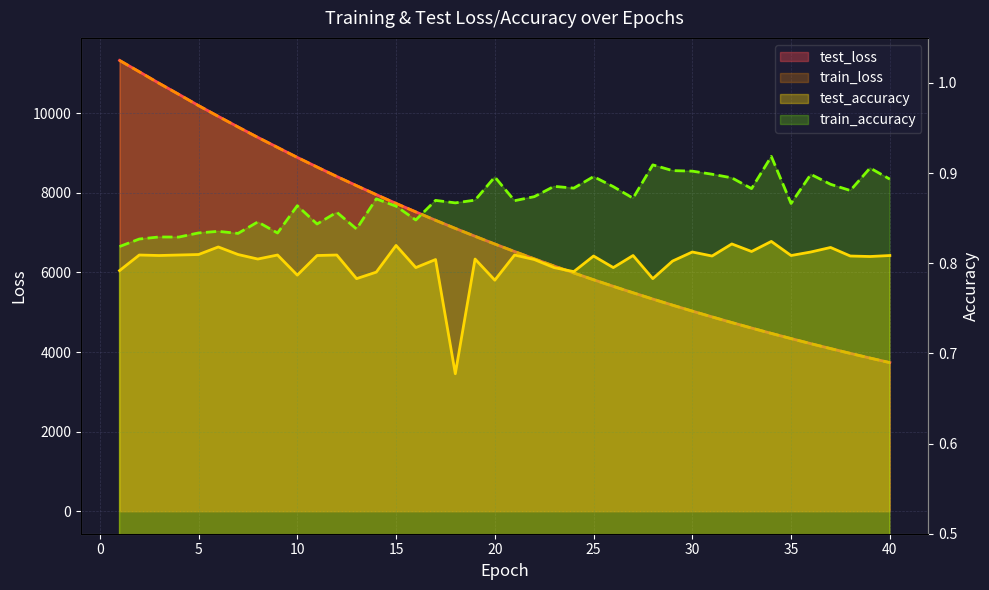

Reading left to right, transcribe all the data shown in this chart.

test_loss: 1=11330.2	2=11045.6	3=10757.0	4=10478.6	5=10195.3	6=9924.6	7=9658.4	8=9396.8	9=9144.9	10=8893.0	11=8651.5	12=8413.5	13=8183.0	14=7956.7	15=7736.8	16=7523.6	17=7312.8	18=7108.3	19=6910.1	20=6715.7	21=6527.3	22=6343.3	23=6163.5	24=5988.6	25=5817.9	26=5651.8	27=5490.4	28=5332.1	29=5178.8	30=5029.2	31=4883.6	32=4741.7	33=4603.9	34=4469.2	35=4338.9	36=4211.1	37=4087.4	38=3966.7	39=3849.1	40=3734.8
train_loss: 1=11330.2	2=11044.0	3=10755.4	4=10476.3	5=10193.9	6=9922.6	7=9656.3	8=9395.0	9=9142.5	10=8891.2	11=8649.5	12=8411.8	13=8180.8	14=7954.6	15=7734.6	16=7521.2	17=7310.9	18=7106.6	19=6908.2	20=6714.0	21=6525.5	22=6341.4	23=6161.7	24=5986.8	25=5816.3	26=5650.4	27=5488.7	28=5330.8	29=5177.4	30=5027.9	31=4882.2	32=4740.5	33=4602.5	34=4467.9	35=4337.5	36=4210.0	37=4086.0	38=3965.4	39=3847.9	40=3733.7
test_accuracy: 1=0.8	2=0.8	3=0.8	4=0.8	5=0.8	6=0.8	7=0.8	8=0.8	9=0.8	10=0.8	11=0.8	12=0.8	13=0.8	14=0.8	15=0.8	16=0.8	17=0.8	18=0.7	19=0.8	20=0.8	21=0.8	22=0.8	23=0.8	24=0.8	25=0.8	26=0.8	27=0.8	28=0.8	29=0.8	30=0.8	31=0.8	32=0.8	33=0.8	34=0.8	35=0.8	36=0.8	37=0.8	38=0.8	39=0.8	40=0.8
train_accuracy: 1=0.8	2=0.8	3=0.8	4=0.8	5=0.8	6=0.8	7=0.8	8=0.8	9=0.8	10=0.9	11=0.8	12=0.9	13=0.8	14=0.9	15=0.9	16=0.8	17=0.9	18=0.9	19=0.9	20=0.9	21=0.9	22=0.9	23=0.9	24=0.9	25=0.9	26=0.9	27=0.9	28=0.9	29=0.9	30=0.9	31=0.9	32=0.9	33=0.9	34=0.9	35=0.9	36=0.9	37=0.9	38=0.9	39=0.9	40=0.9